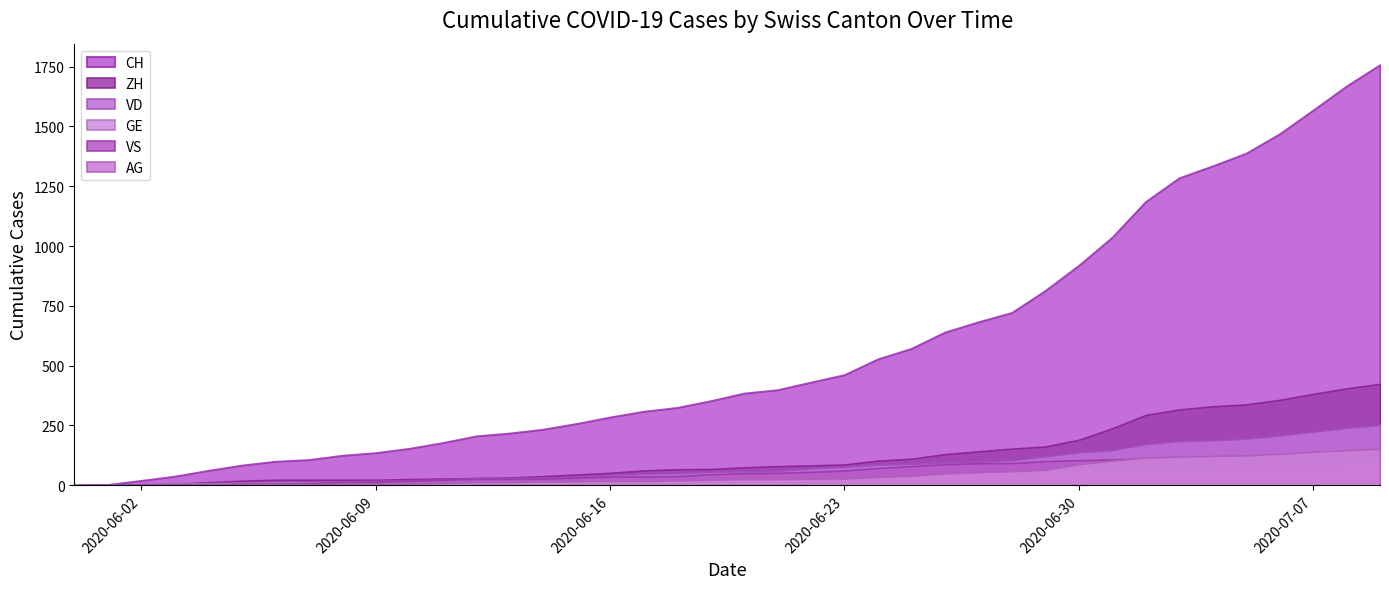

At 2020-06-25, list the series in order from largest to smallest.

CH, ZH, VD, VS, GE, AG